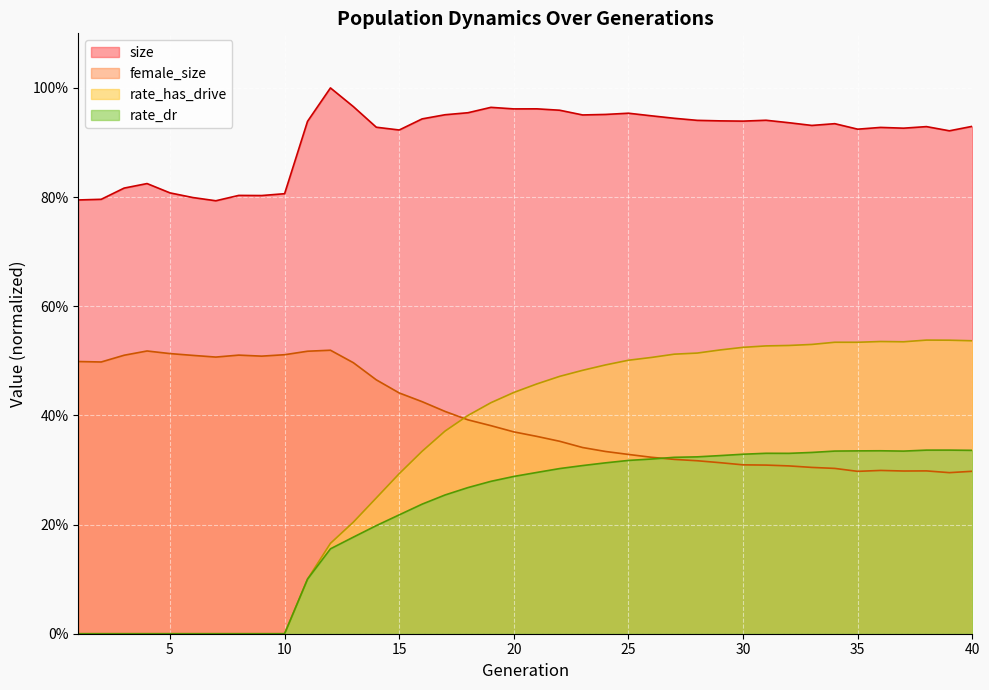

Reading right to left, list all the values displayed in this chart.

size: 0.9	0.9	0.9	0.9	0.9	0.9	0.9	0.9	0.9	0.9	0.9	0.9	0.9	0.9	0.9	1.0	1.0	1.0	1.0	1.0	1.0	1.0	1.0	1.0	0.9	0.9	0.9	1.0	1.0	0.9	0.8	0.8	0.8	0.8	0.8	0.8	0.8	0.8	0.8	0.8
female_size: 0.3	0.3	0.3	0.3	0.3	0.3	0.3	0.3	0.3	0.3	0.3	0.3	0.3	0.3	0.3	0.3	0.3	0.3	0.4	0.4	0.4	0.4	0.4	0.4	0.4	0.4	0.5	0.5	0.5	0.5	0.5	0.5	0.5	0.5	0.5	0.5	0.5	0.5	0.5	0.5
rate_has_drive: 0.5	0.5	0.5	0.5	0.5	0.5	0.5	0.5	0.5	0.5	0.5	0.5	0.5	0.5	0.5	0.5	0.5	0.5	0.5	0.5	0.4	0.4	0.4	0.4	0.3	0.3	0.2	0.2	0.2	0.1	0.0	0.0	0.0	0.0	0.0	0.0	0.0	0.0	0.0	0.0
rate_dr: 0.3	0.3	0.3	0.3	0.3	0.3	0.3	0.3	0.3	0.3	0.3	0.3	0.3	0.3	0.3	0.3	0.3	0.3	0.3	0.3	0.3	0.3	0.3	0.3	0.2	0.2	0.2	0.2	0.2	0.1	0.0	0.0	0.0	0.0	0.0	0.0	0.0	0.0	0.0	0.0